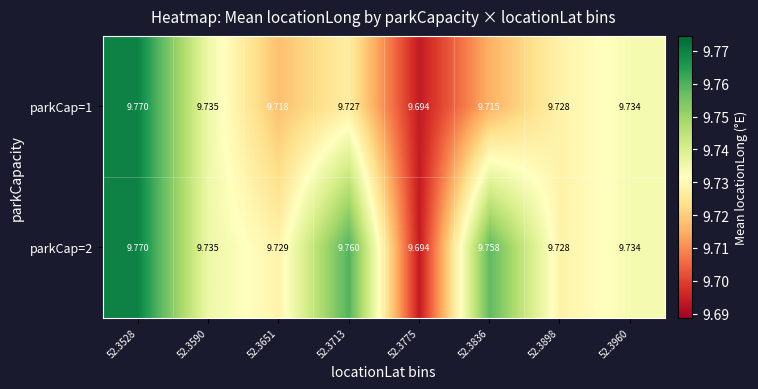

Count the number of categories in the chart.

8